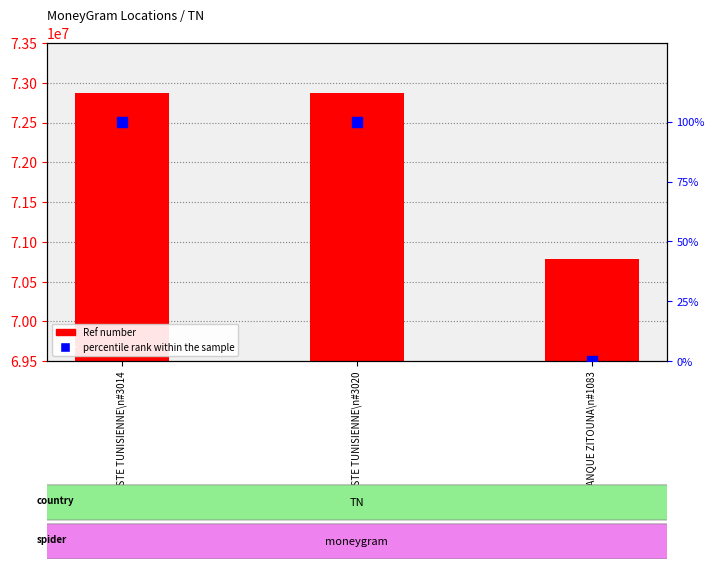

Which series reaches the maximum Y coordinate?

Ref number